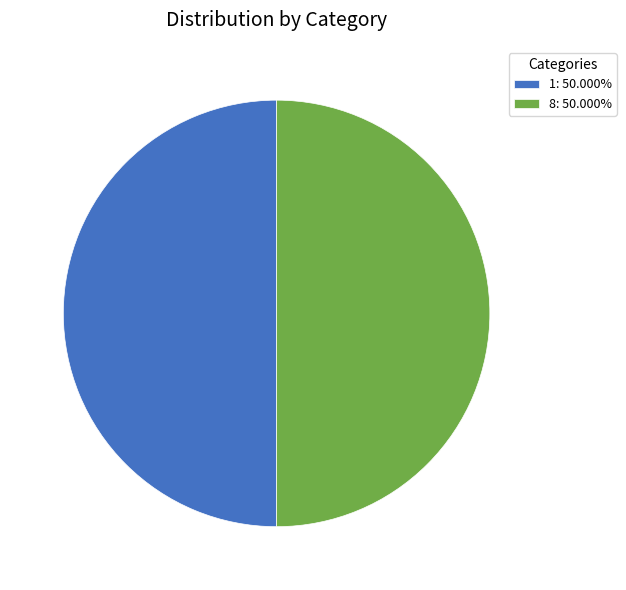

What is the ratio of the value at 8: 50.000% to the value at 1: 50.000%?

1.0